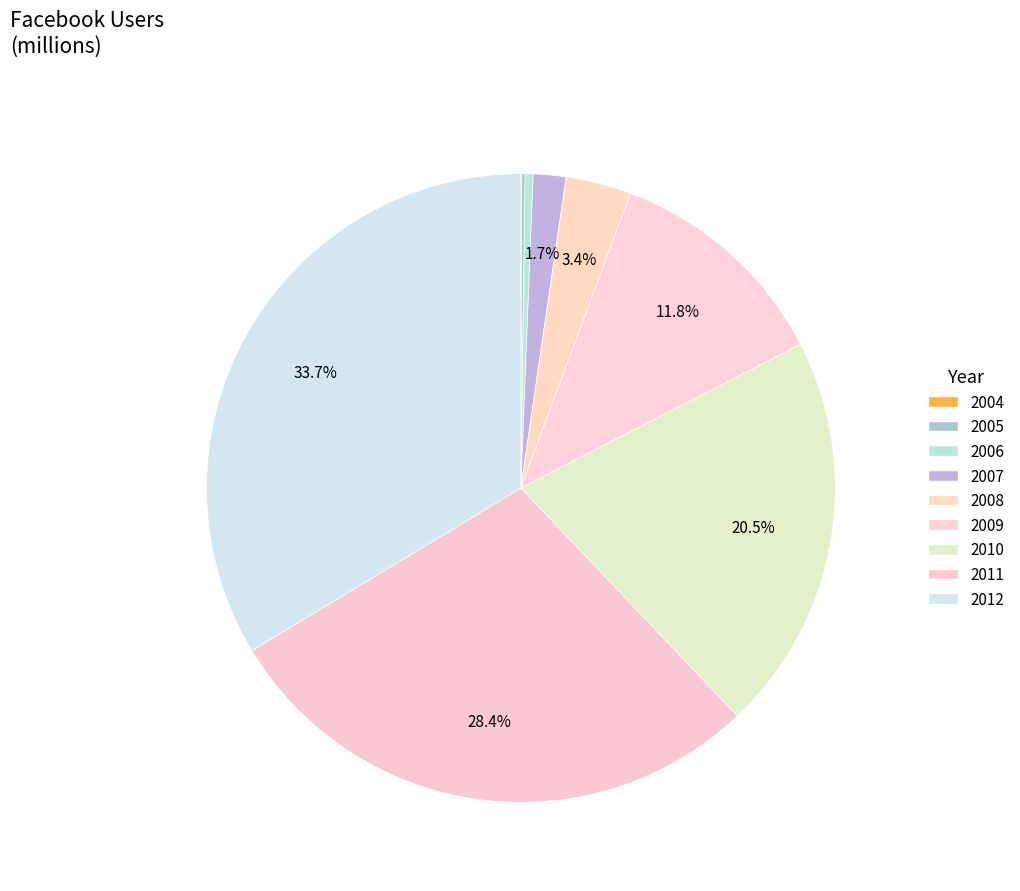

To the nearest percent, what portion does 2011 represent?

28%